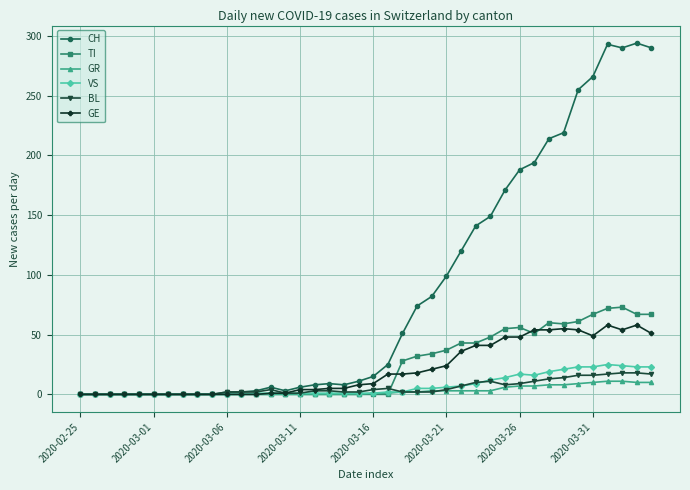

What is the maximum value for GE?

58